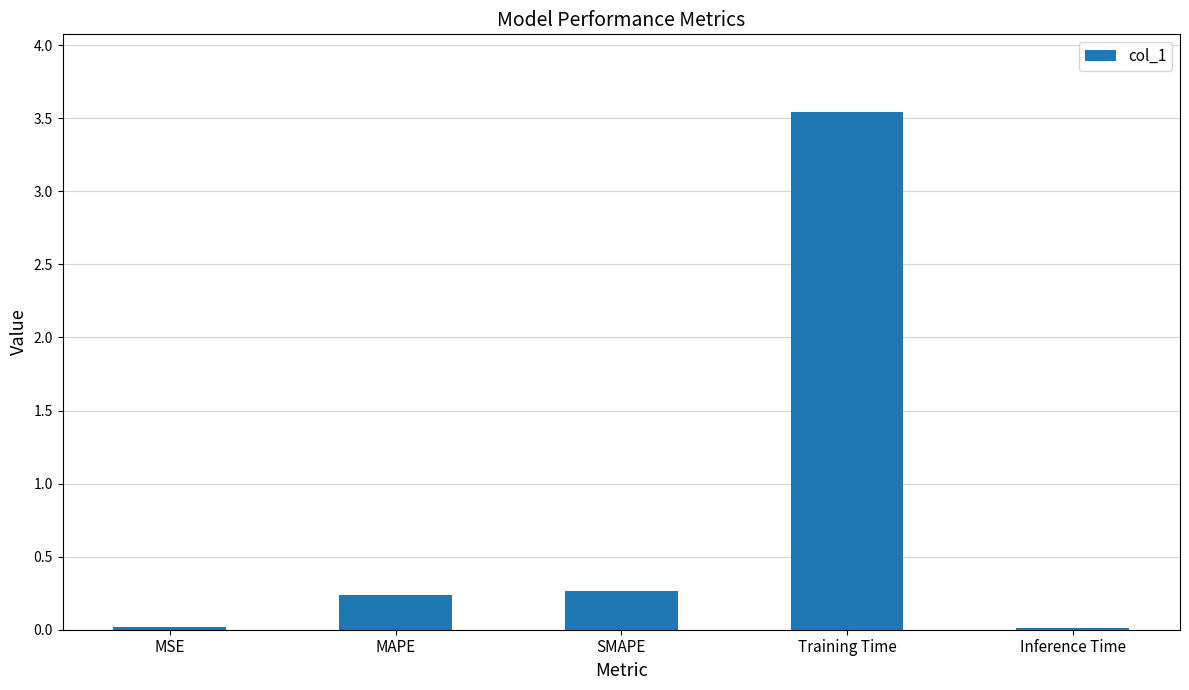

What is the difference between the values at Training Time and SMAPE?

3.3